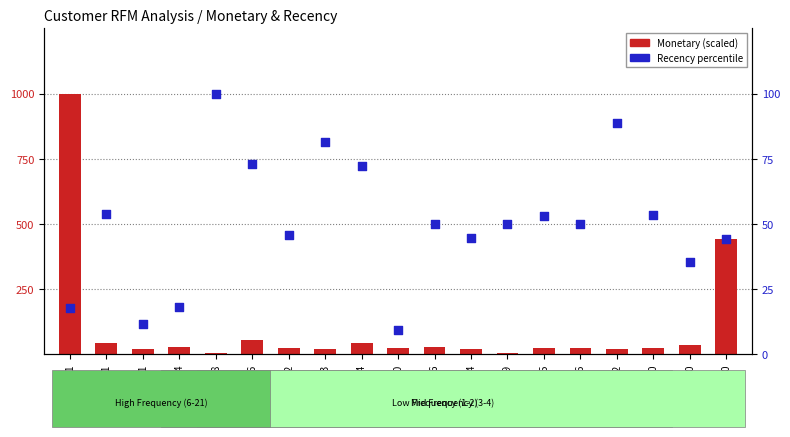

Which series has the largest total across all categories?

Monetary (scaled)